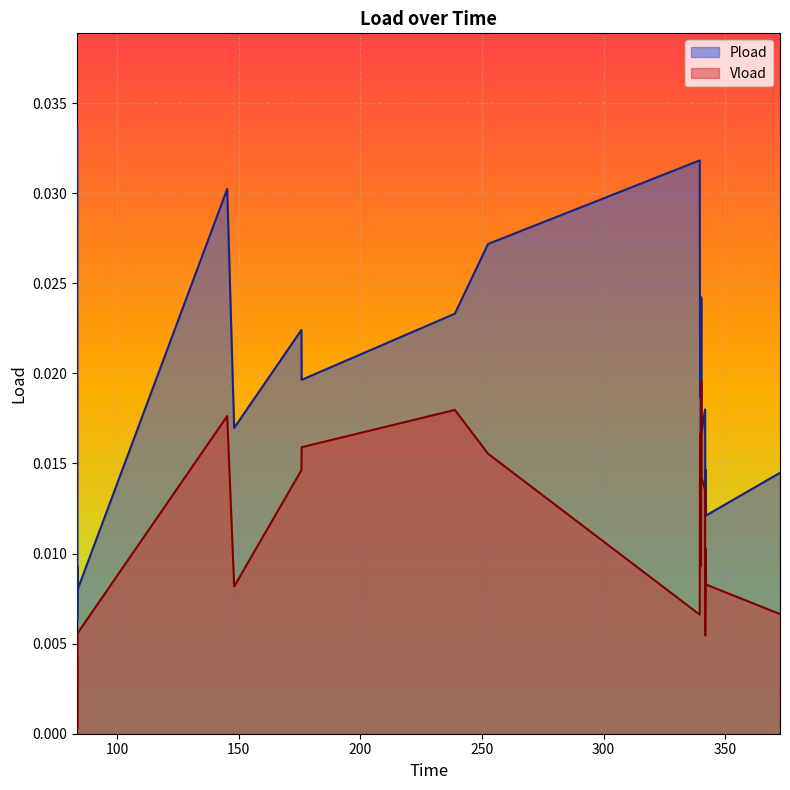

Which has a higher value, 339.954 or 175.806?

175.806